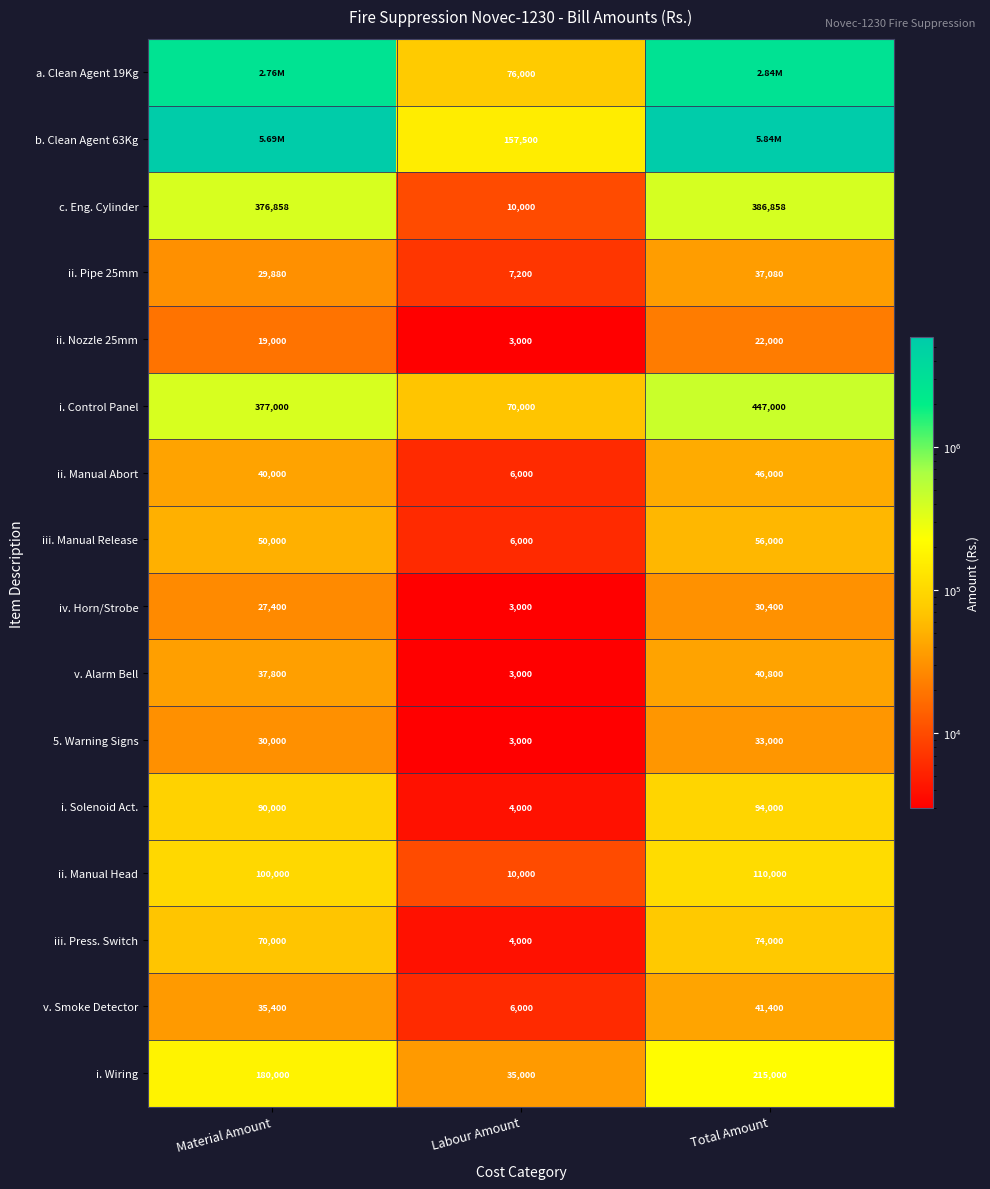

Is the value of i. Control Panel at Total Amount greater than the value of i. Solenoid Act. at Material Amount?

Yes